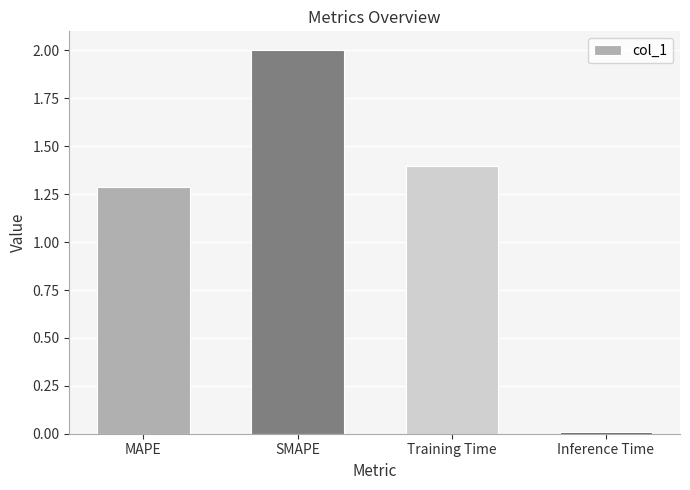

Which label corresponds to the largest value in the chart?

SMAPE